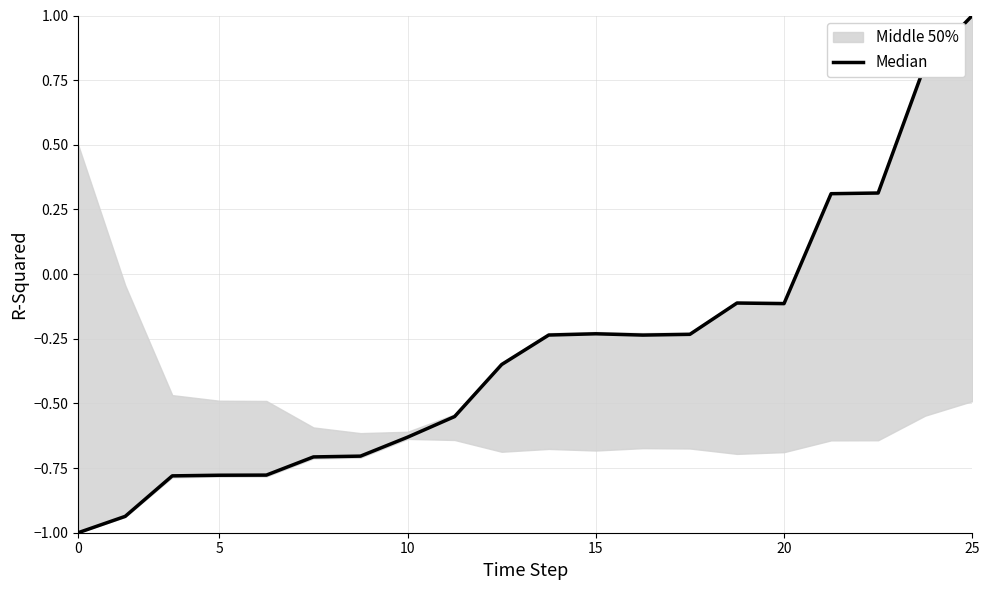

Is it true that the value at 20 is -0.2?

False